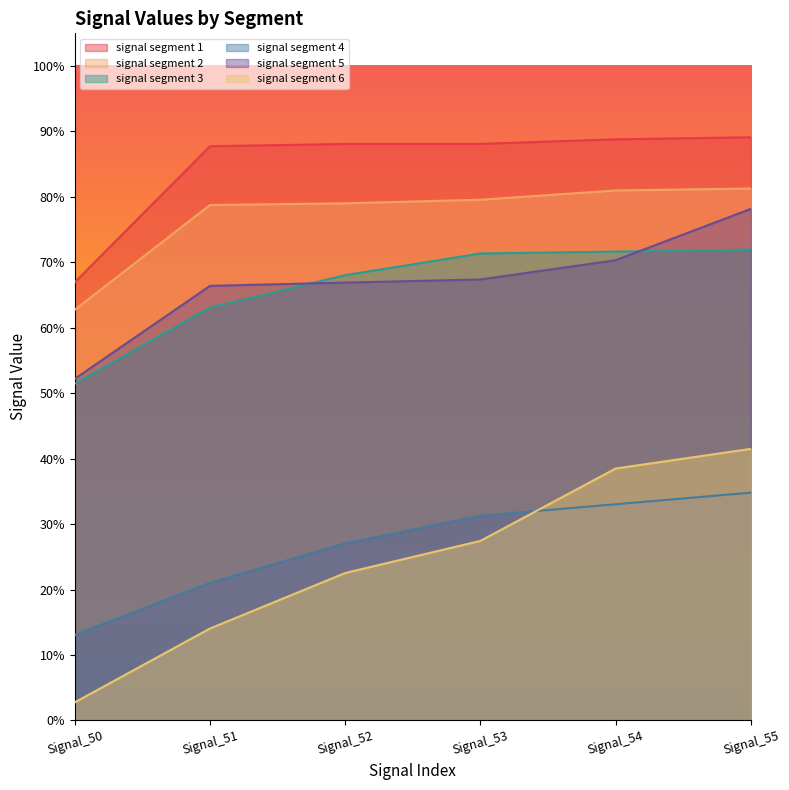

Read the signal segment 5 value at Signal_52.

0.7